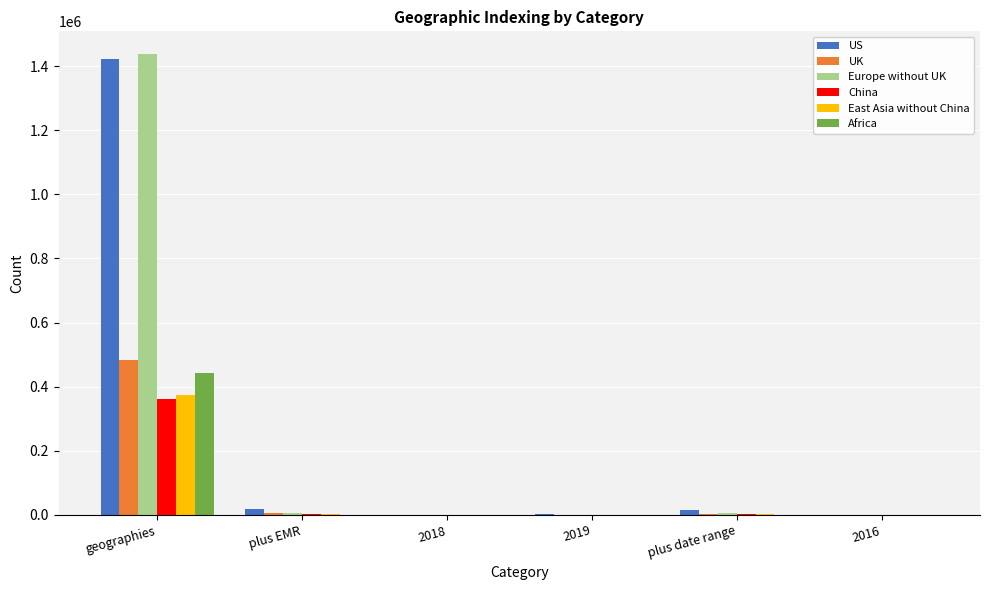

Which category has the highest value across all series?

geographies